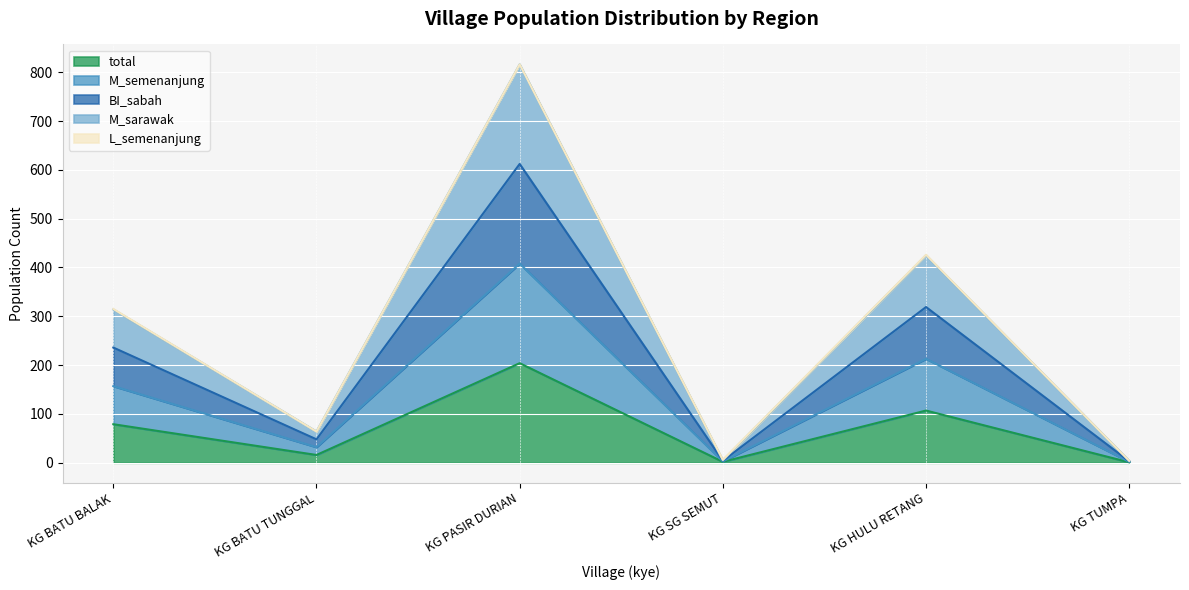

Is it true that BI_sabah equals 4 at KG SG SEMUT?

True